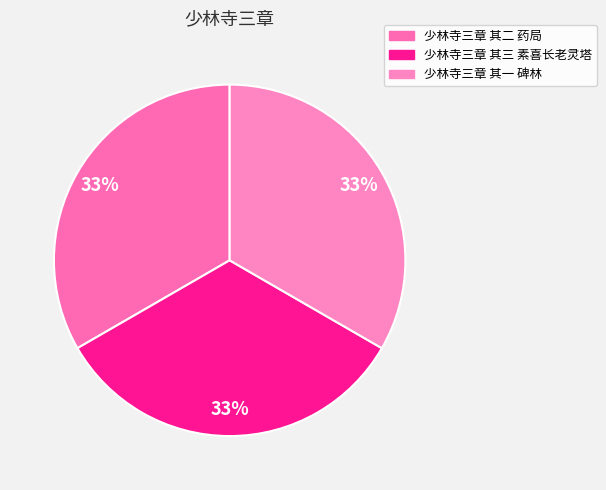

To the nearest percent, what percentage of the pie is 少林寺三章 其二 药局?

33%